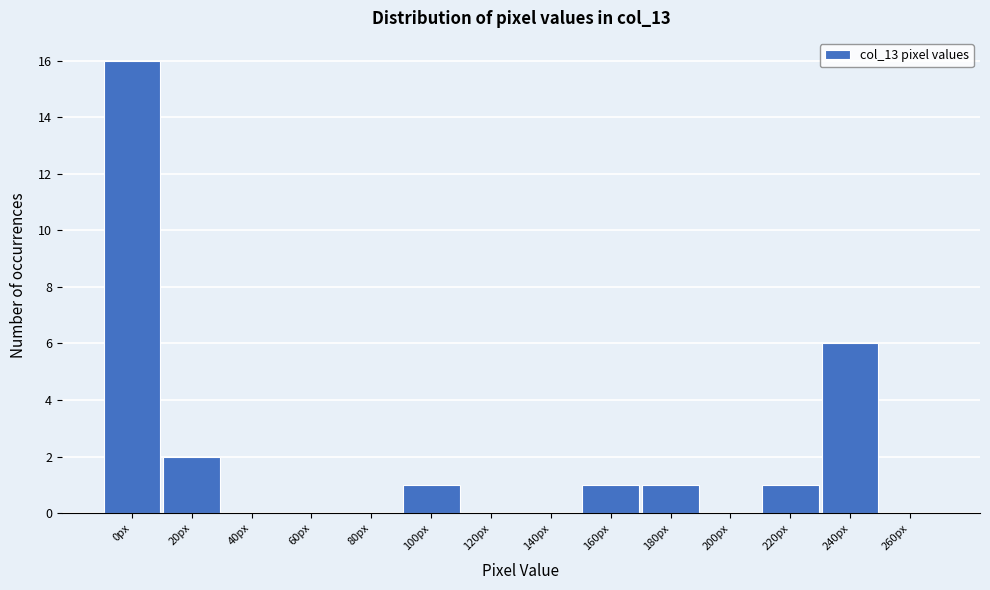

Reading left to right, transcribe all the data shown in this chart.

0px=16	20px=2	40px=0	60px=0	80px=0	100px=1	120px=0	140px=0	160px=1	180px=1	200px=0	220px=1	240px=6	260px=0